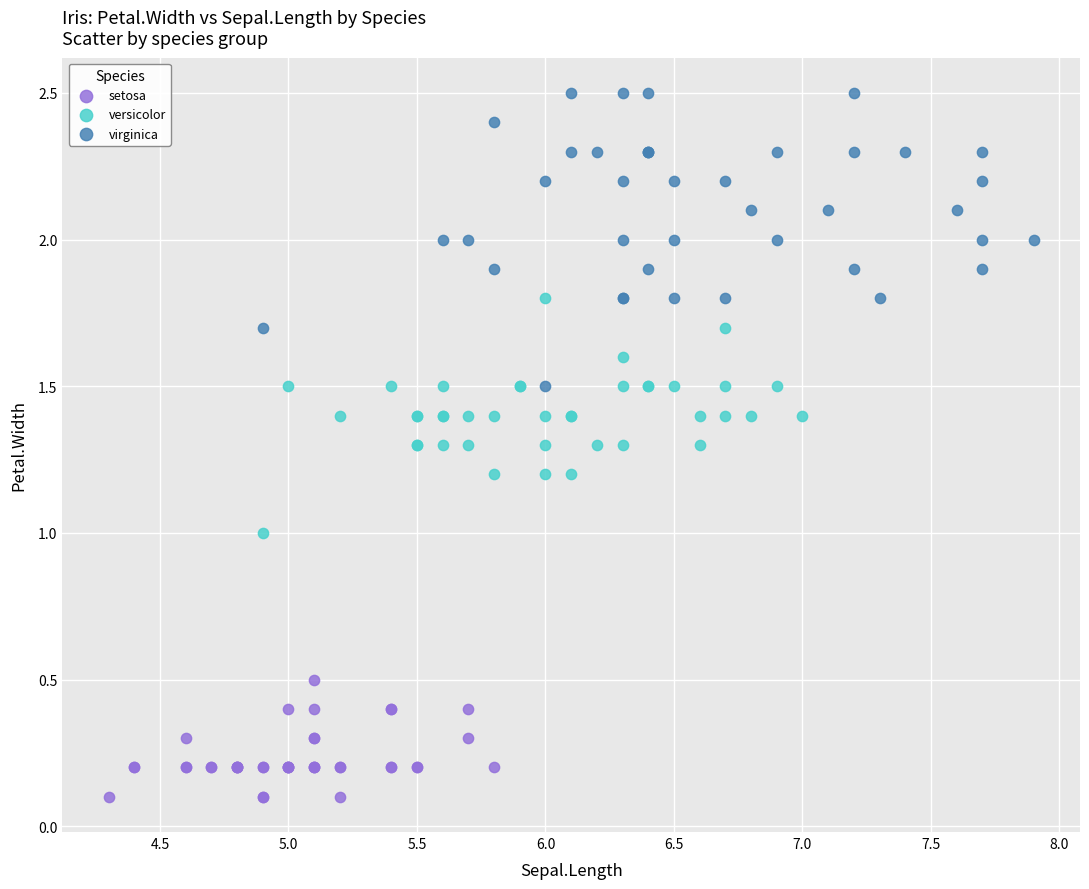

Which series contains the lowest Y value?

setosa